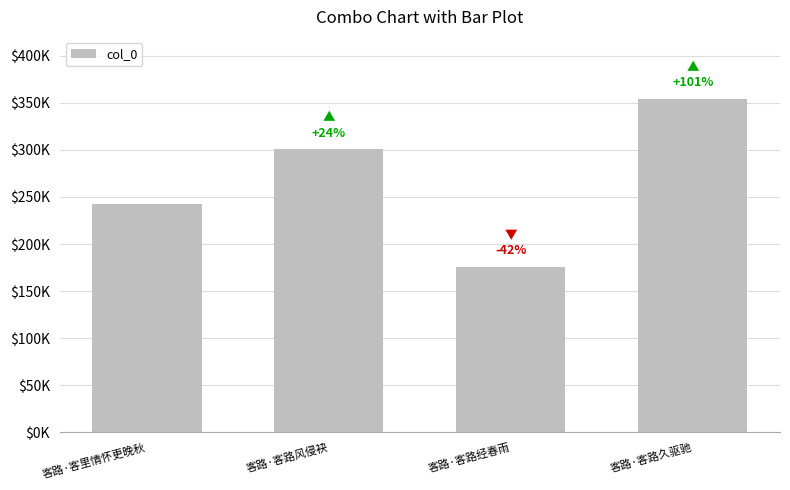

Which has a higher value, 客路·客路久驱驰 or 客路·客里情怀更晚秋?

客路·客路久驱驰